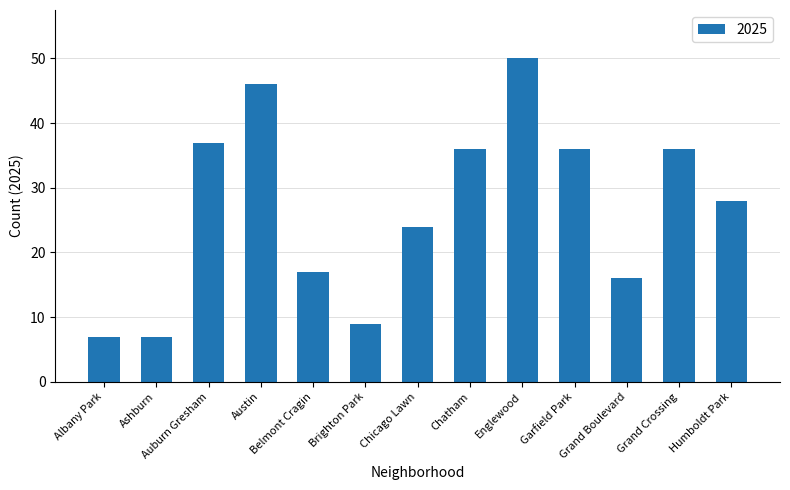

What is the value of the 6th bar from the left?

9